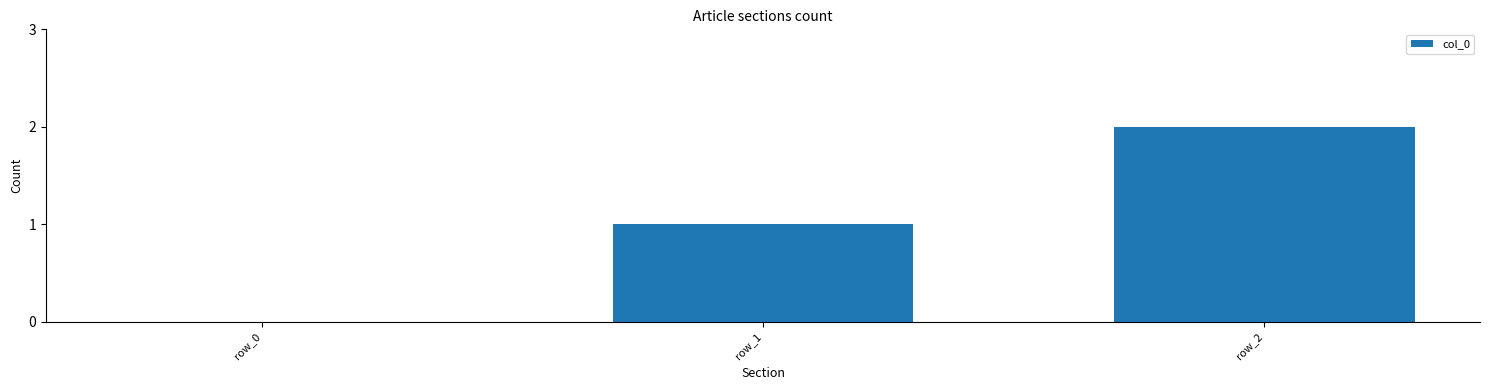

What is the sum of all values?

3